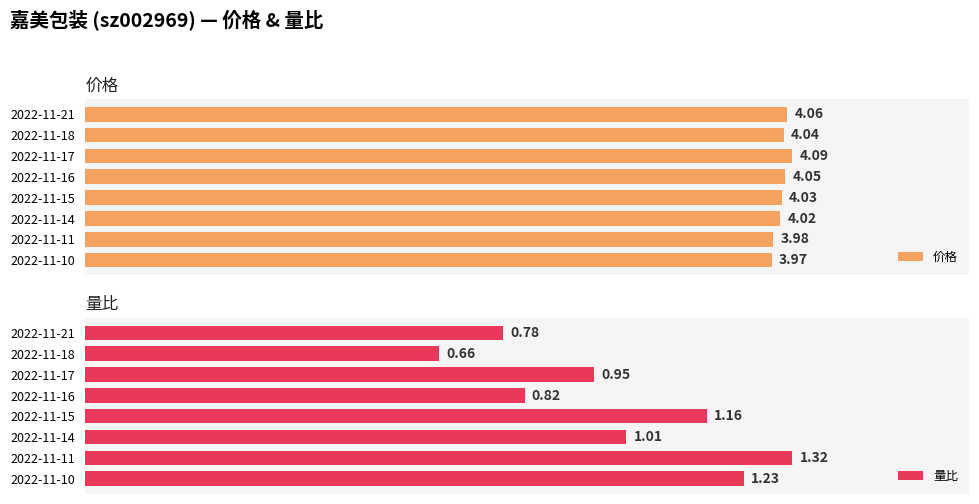

List the labels in order of 价格 value, largest first.

2022-11-17, 2022-11-21, 2022-11-16, 2022-11-18, 2022-11-15, 2022-11-14, 2022-11-11, 2022-11-10